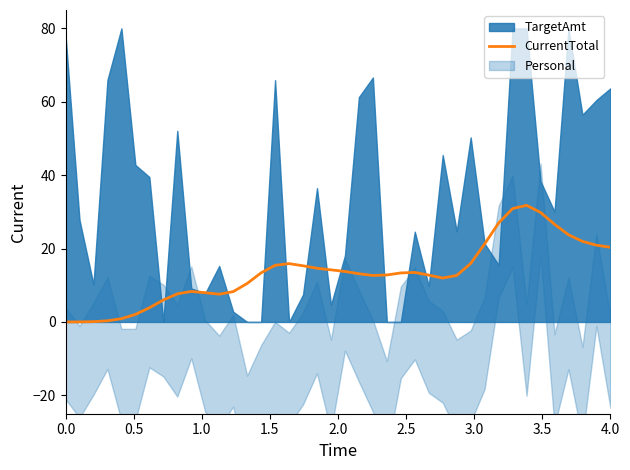

What is the highest value of the CurrentTotal series?

31.8